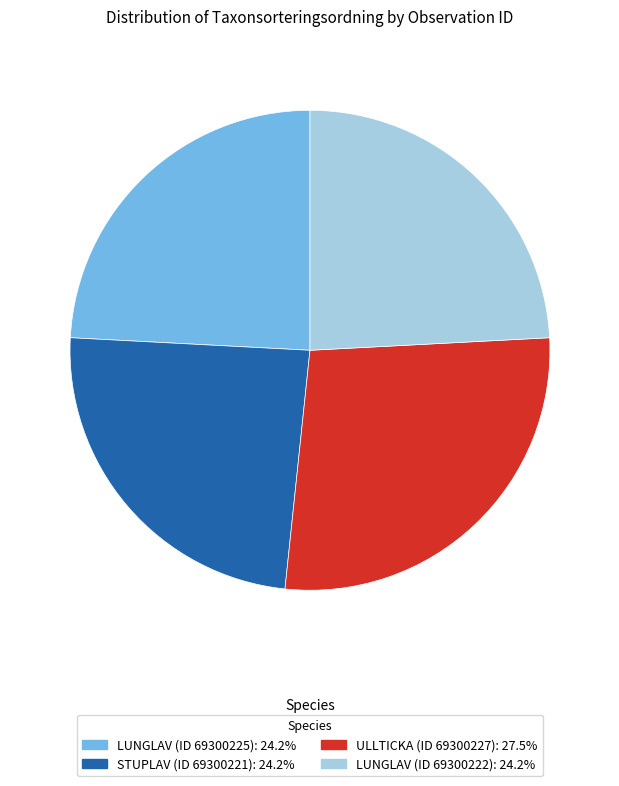

Does any single category account for the majority?

No